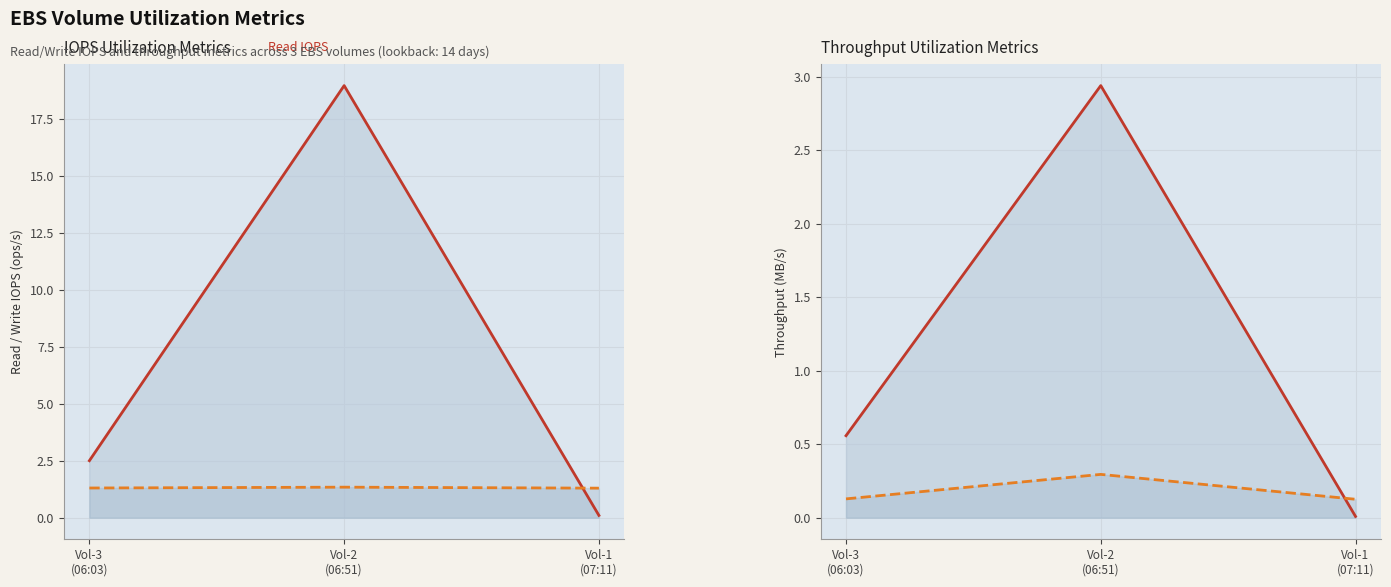

Which series has the largest total across all categories?

utilizationMetrics_volumeReadOpsPerSecondMaximum